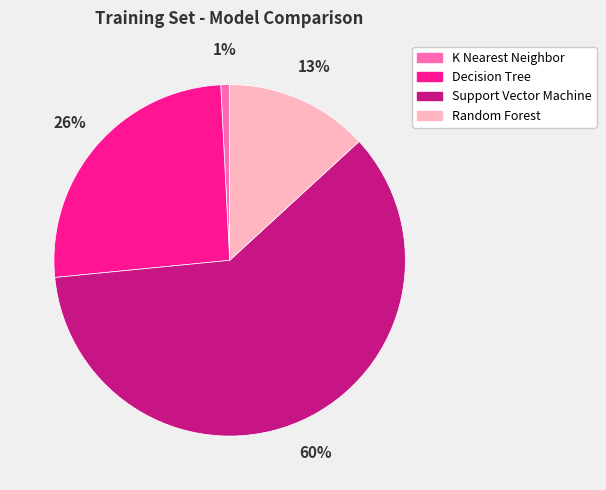

To the nearest percent, what is the average slice percentage?

25%